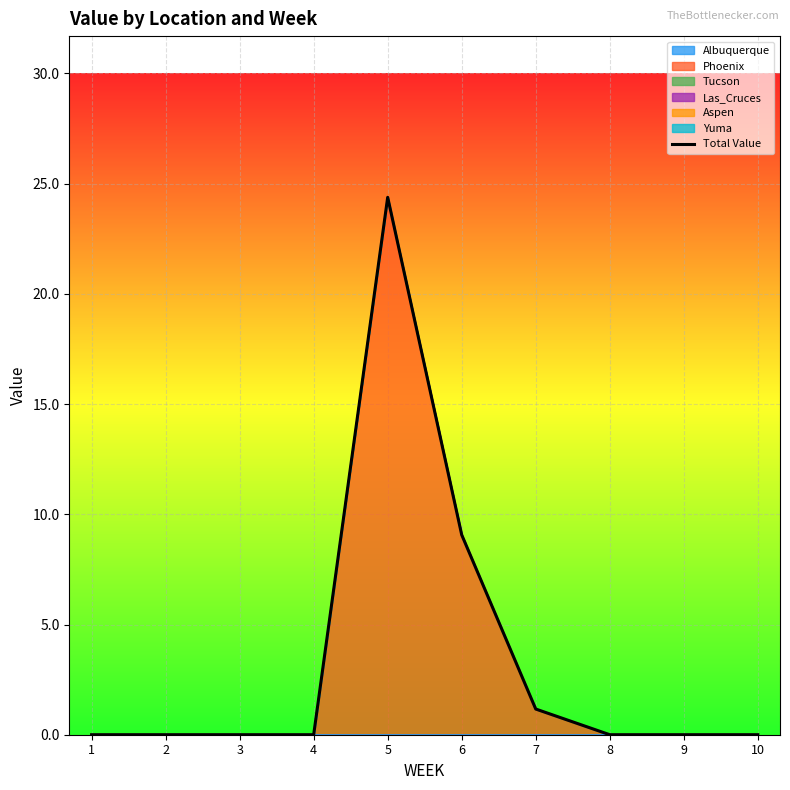

The value at 7 is 0.4. True or false?

False